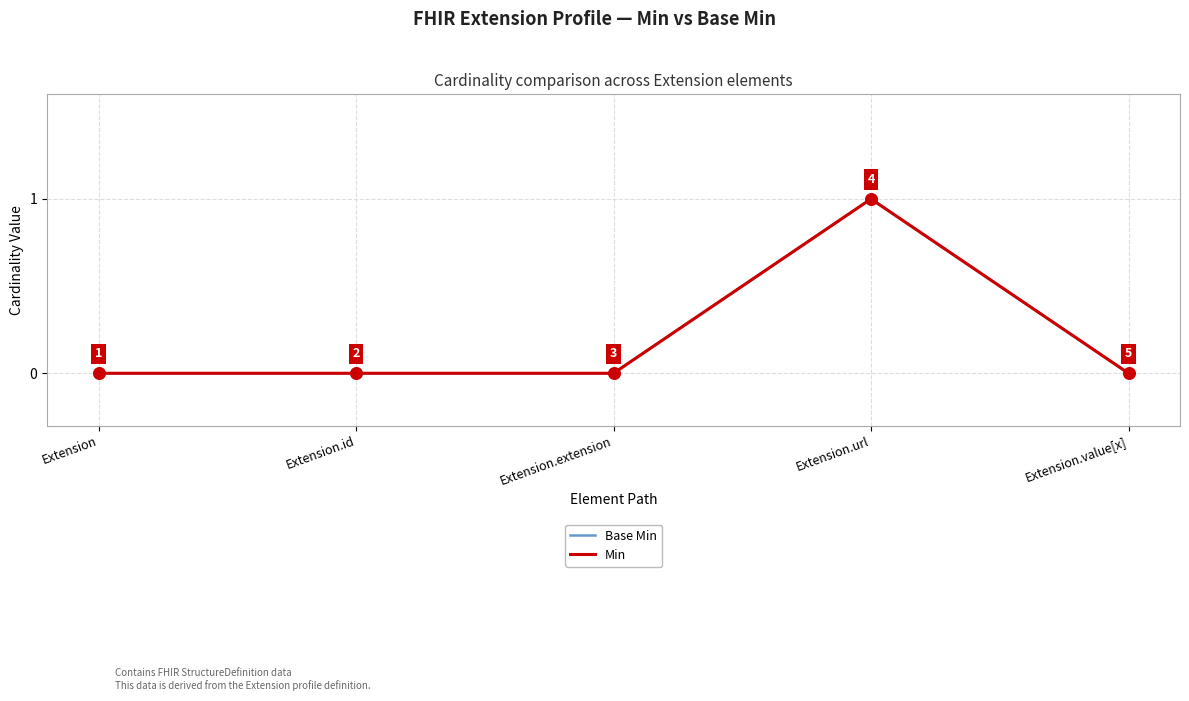

Which series has the largest total across all categories?

Base Min